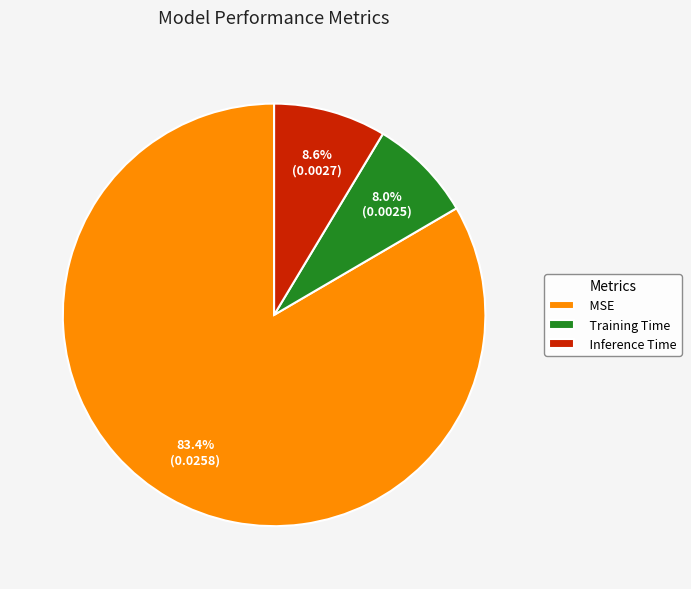

Which category has the biggest portion of the pie?

MSE